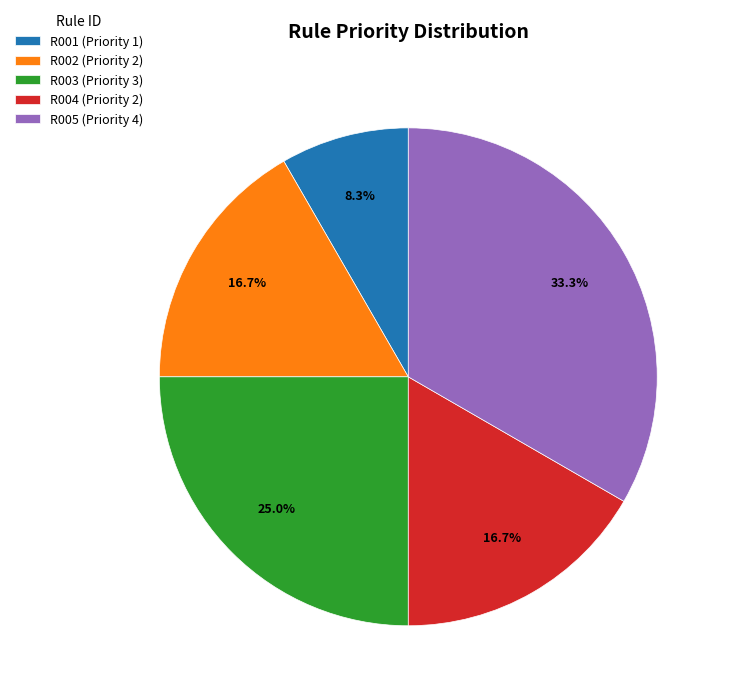

Is it true that R004 is 17% of the pie?

True